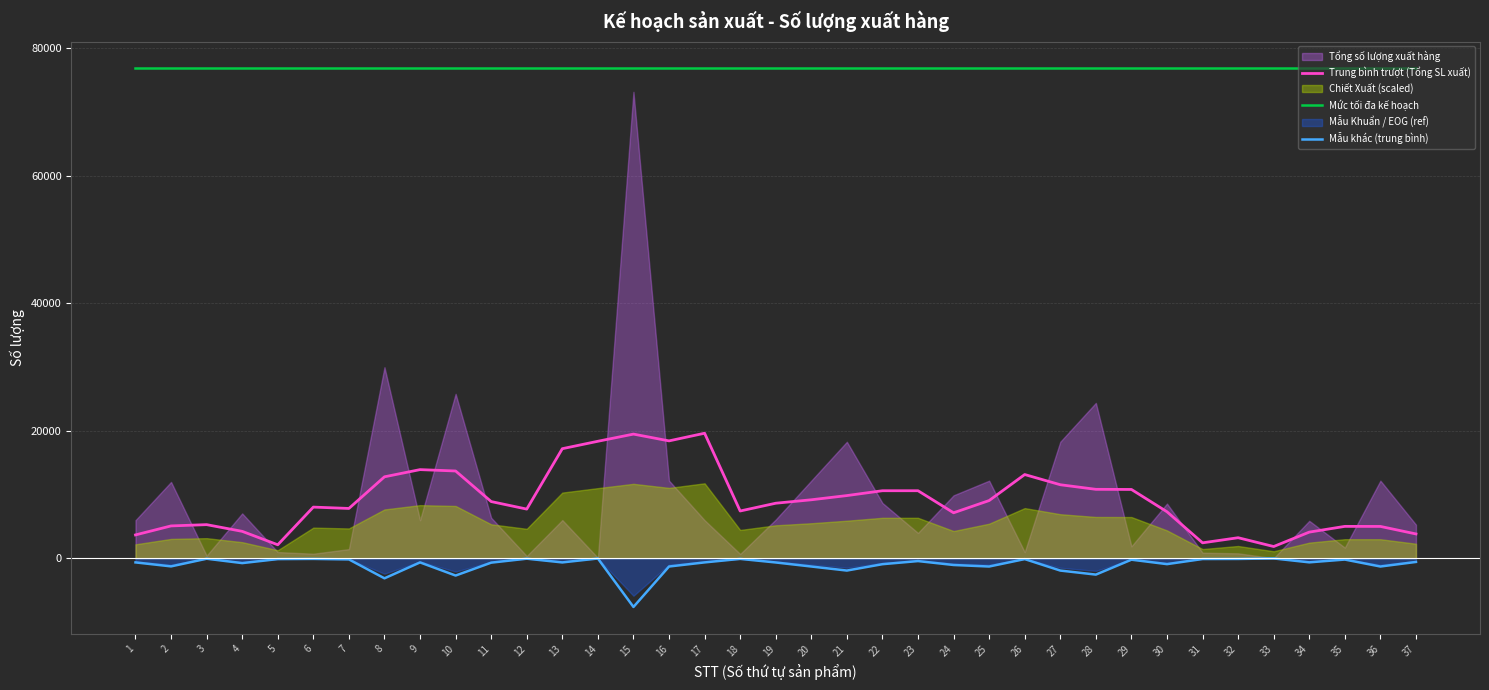

What is the difference between the Trung bình trượt (Tổng SL xuất) values at 35 and 18?

2412.0